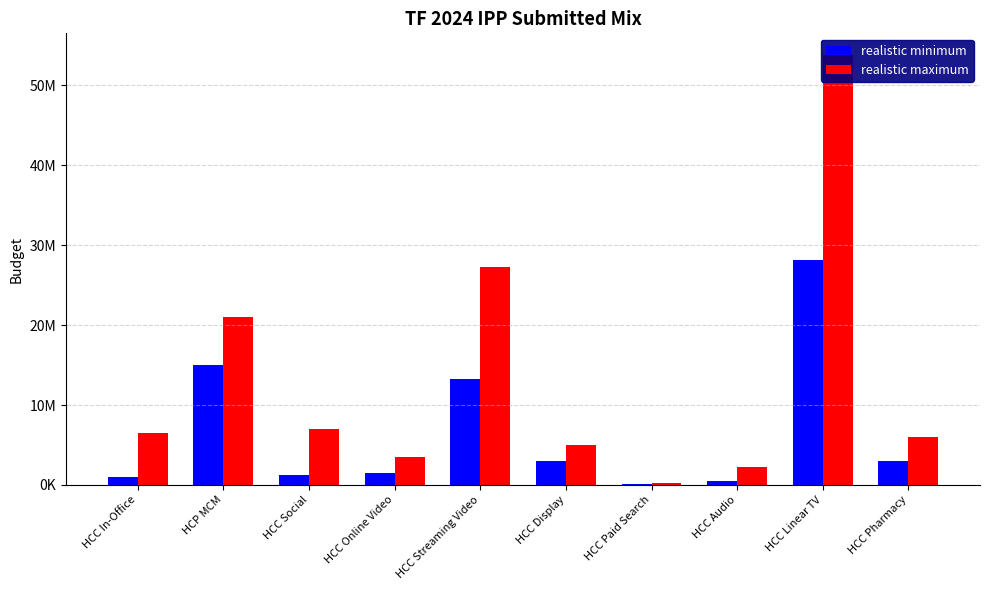

Rank the series by their average value, from lowest to highest.

realistic minimum, realistic maximum